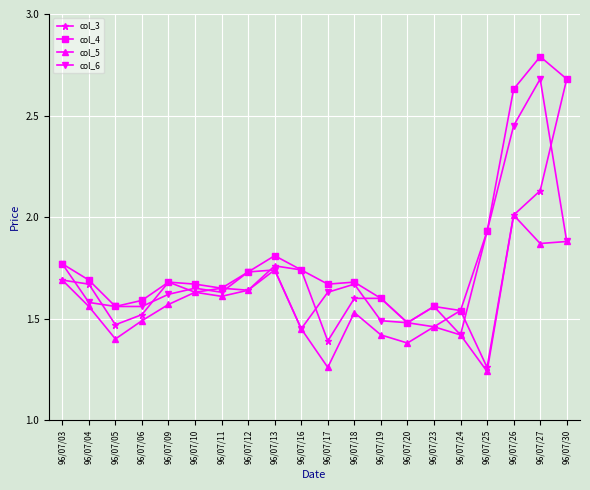

What is the sum of all col_6 values?

34.5